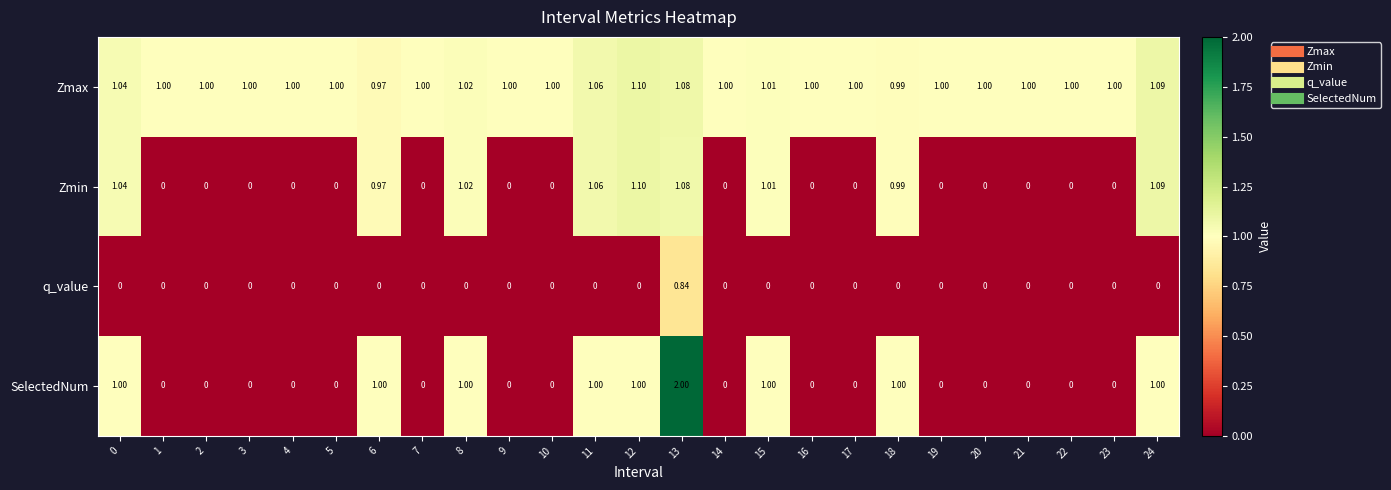

Which series has the largest range (max minus min)?

SelectedNum